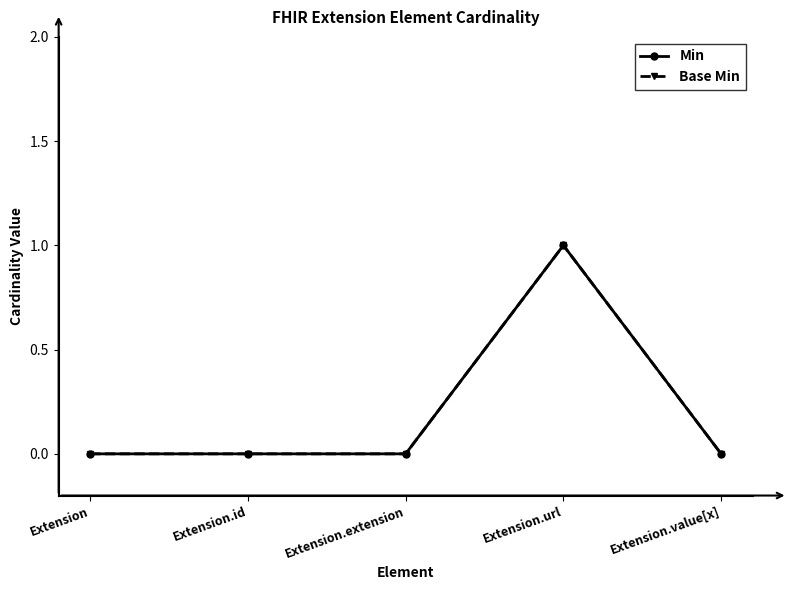

How many lines are shown in the chart?

2